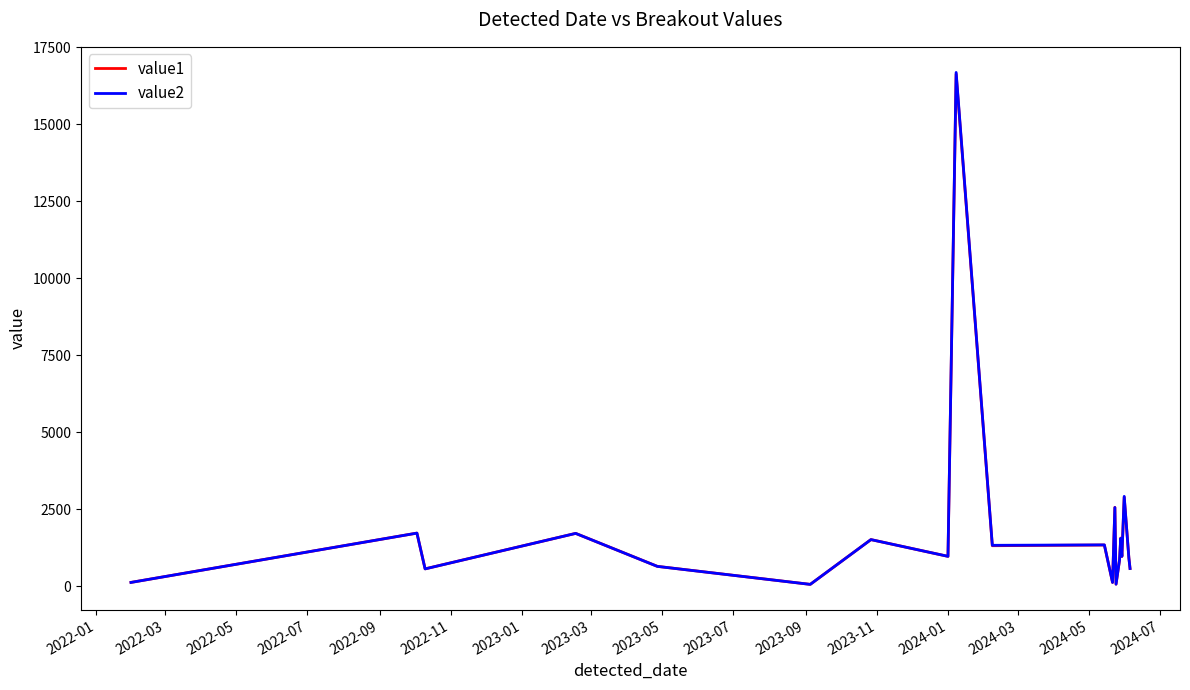

Which series has the widest spread of values?

value2